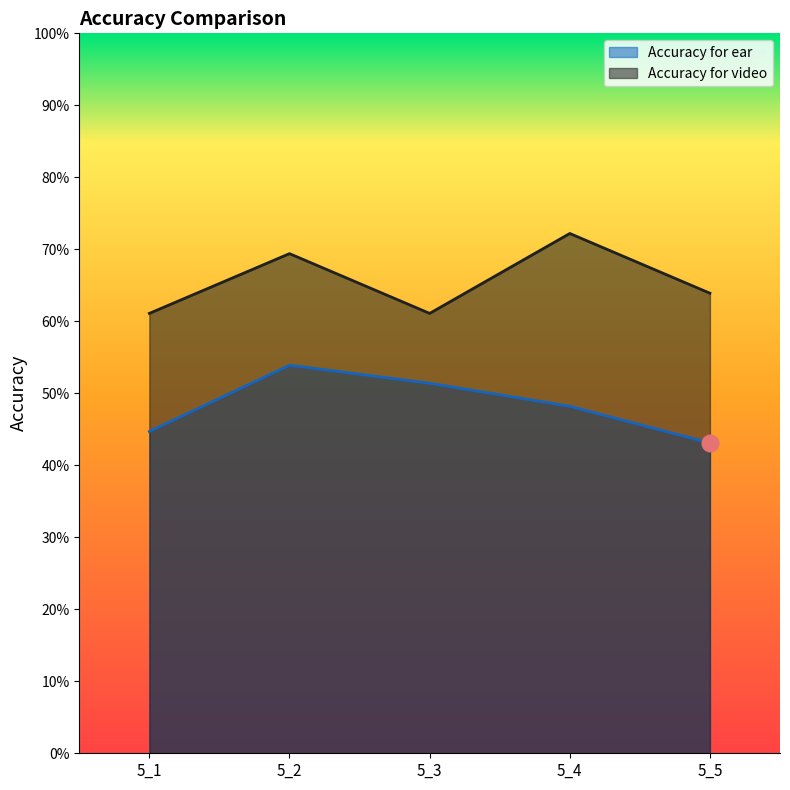

Rank the series by their average value, from lowest to highest.

Accuracy for ear, Accuracy for video